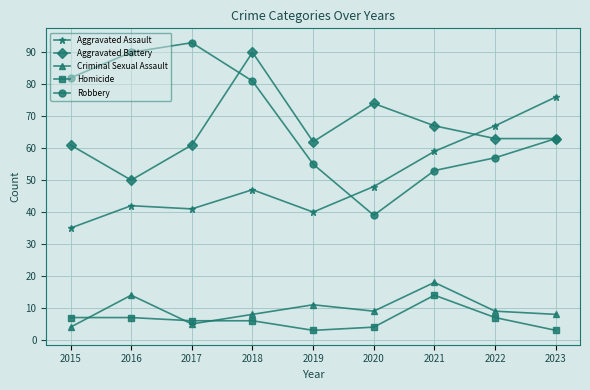

How many lines are shown in the chart?

5